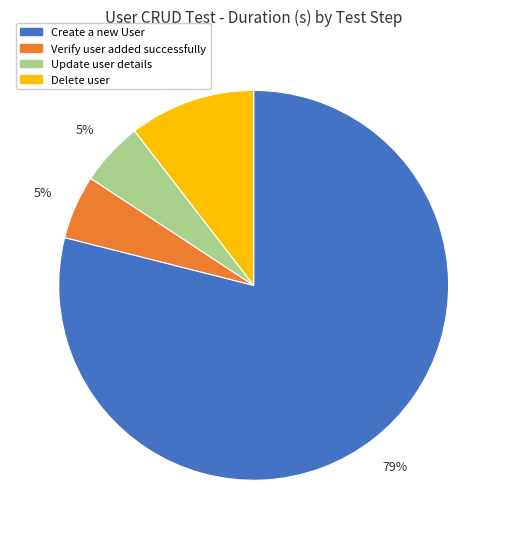

True or false: Delete user accounts for 1% of the total.

False